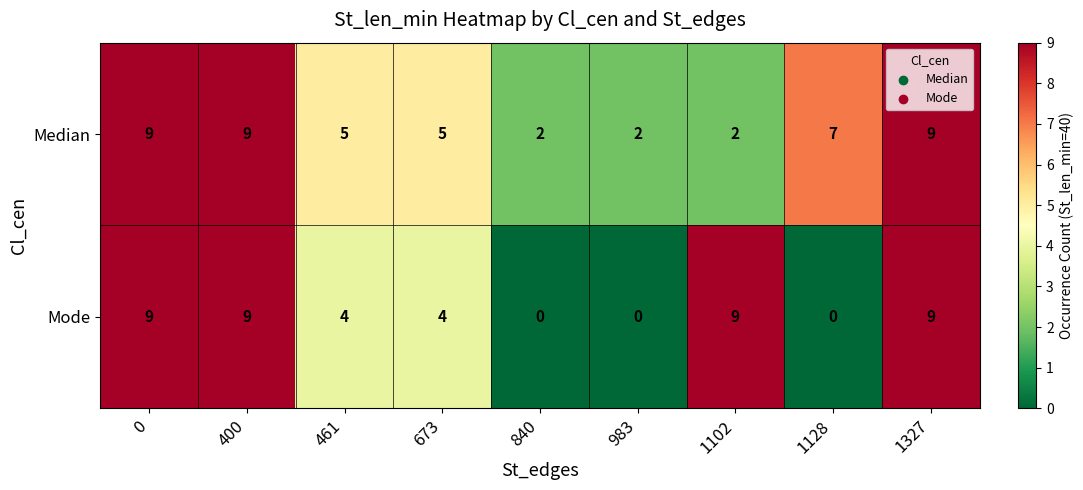

Reading left to right, what are all the values shown in this chart?

Median: 0=9	400=9	461=5	673=5	840=2	983=2	1102=2	1128=7	1327=9
Mode: 0=9	400=9	461=4	673=4	840=0	983=0	1102=9	1128=0	1327=9